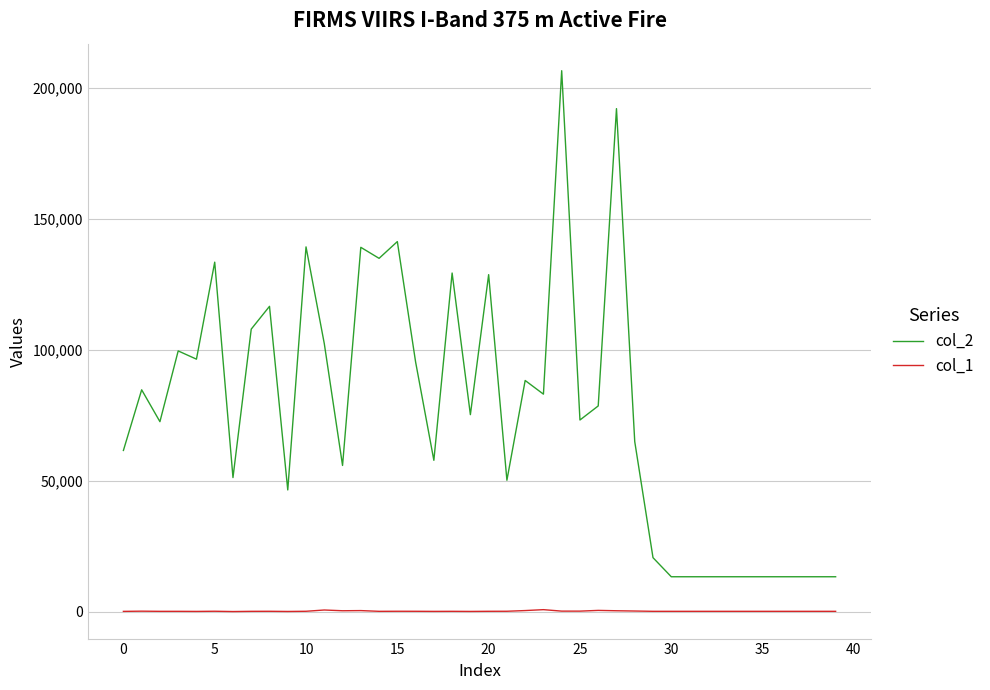

Does the chart have visible grid lines?

Yes